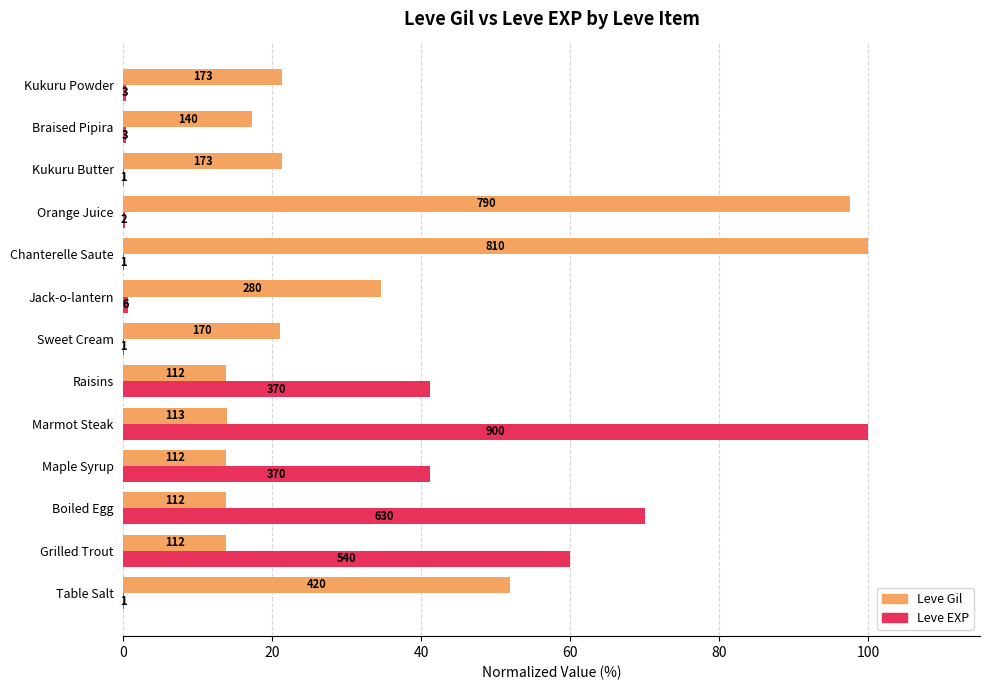

How many groups of bars are there?

13